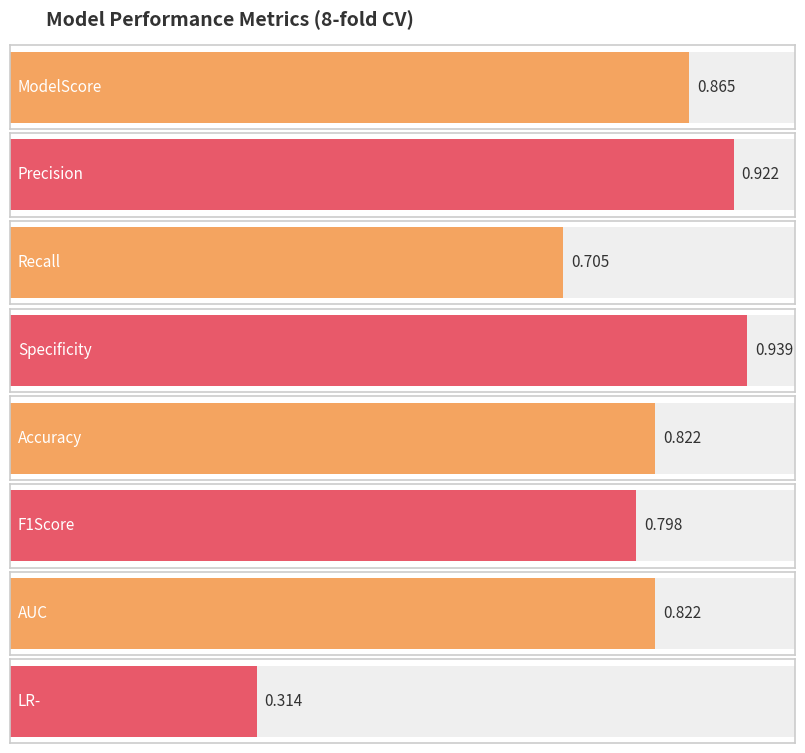

Reading right to left, transcribe all the data shown in this chart.

LR-=0.3	AUC=0.8	F1Score=0.8	Accuracy=0.8	Specificity=0.9	Recall=0.7	Precision=0.9	ModelScore=0.9